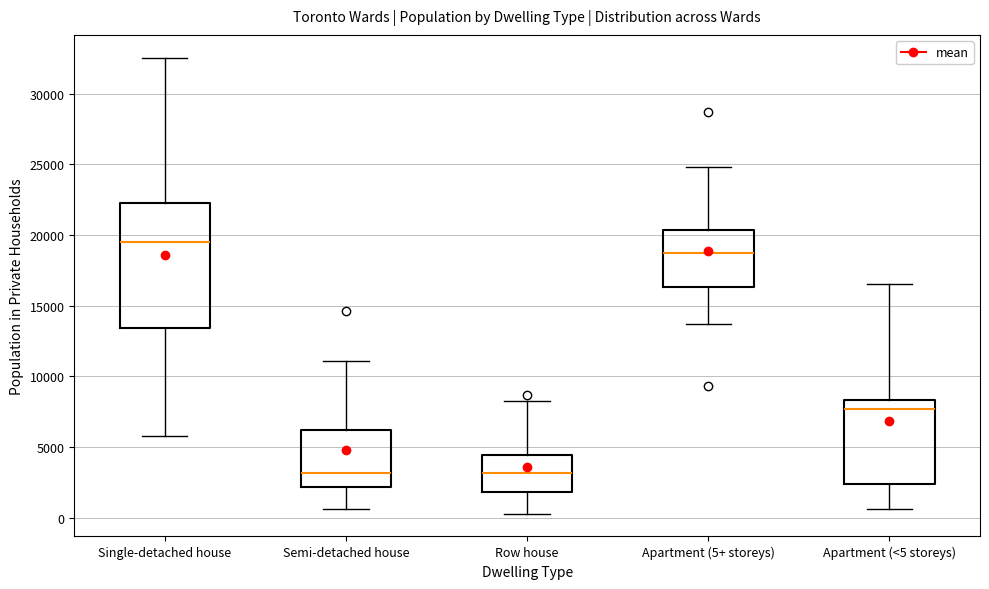

Which box is the tallest, from its lower edge to its upper edge?

Single-detached house